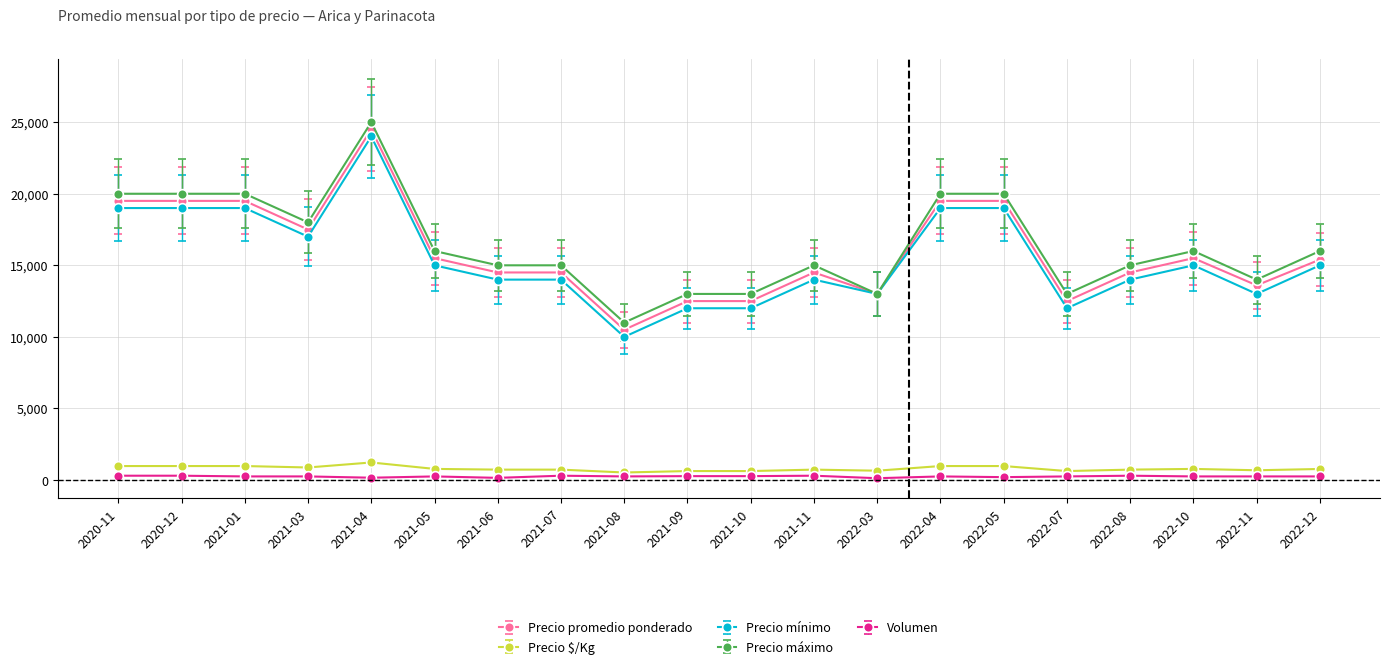

The Precio mínimo series shows 19000 at 2020-12. True or false?

True